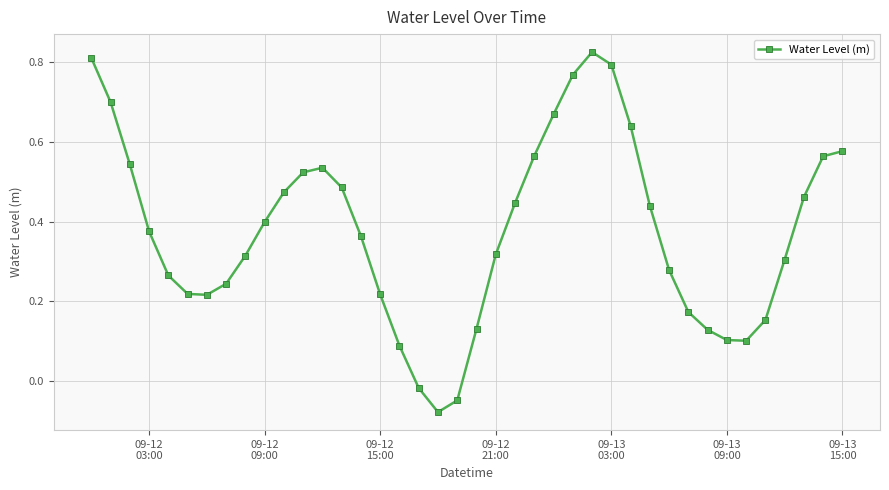

What is the sum of all values?

15.1